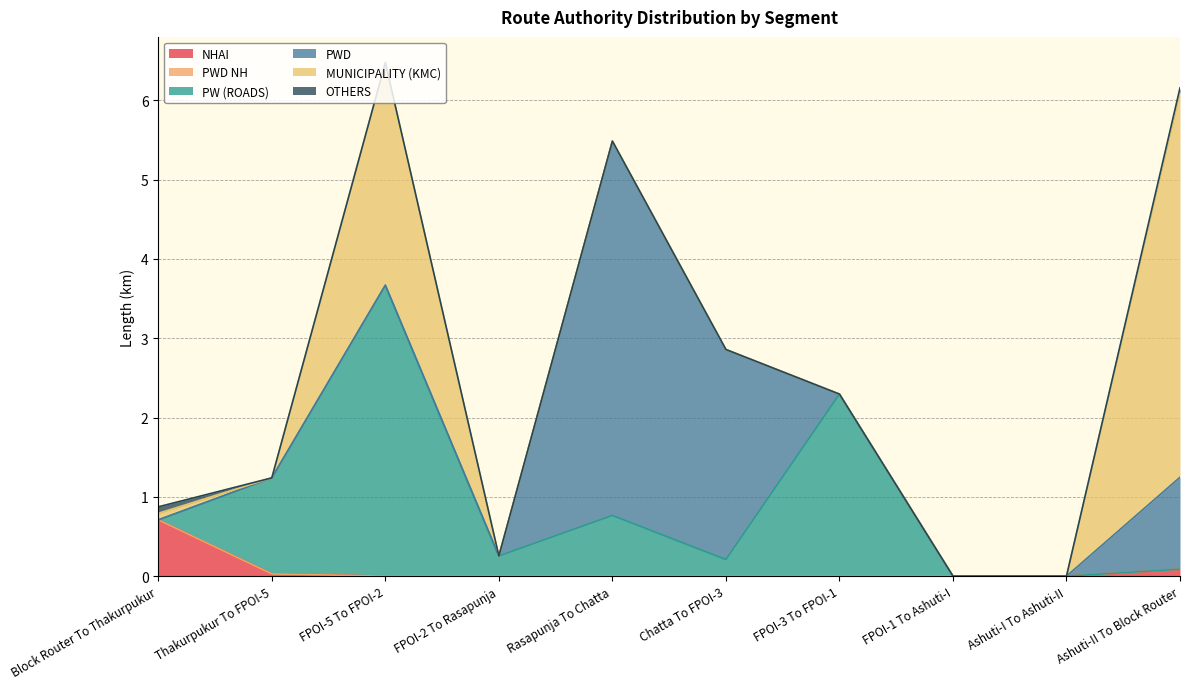

Which series changed the most between FPOI-5 To FPOI-2 and FPOI-1 To Ashuti-I?

PW (ROADS)